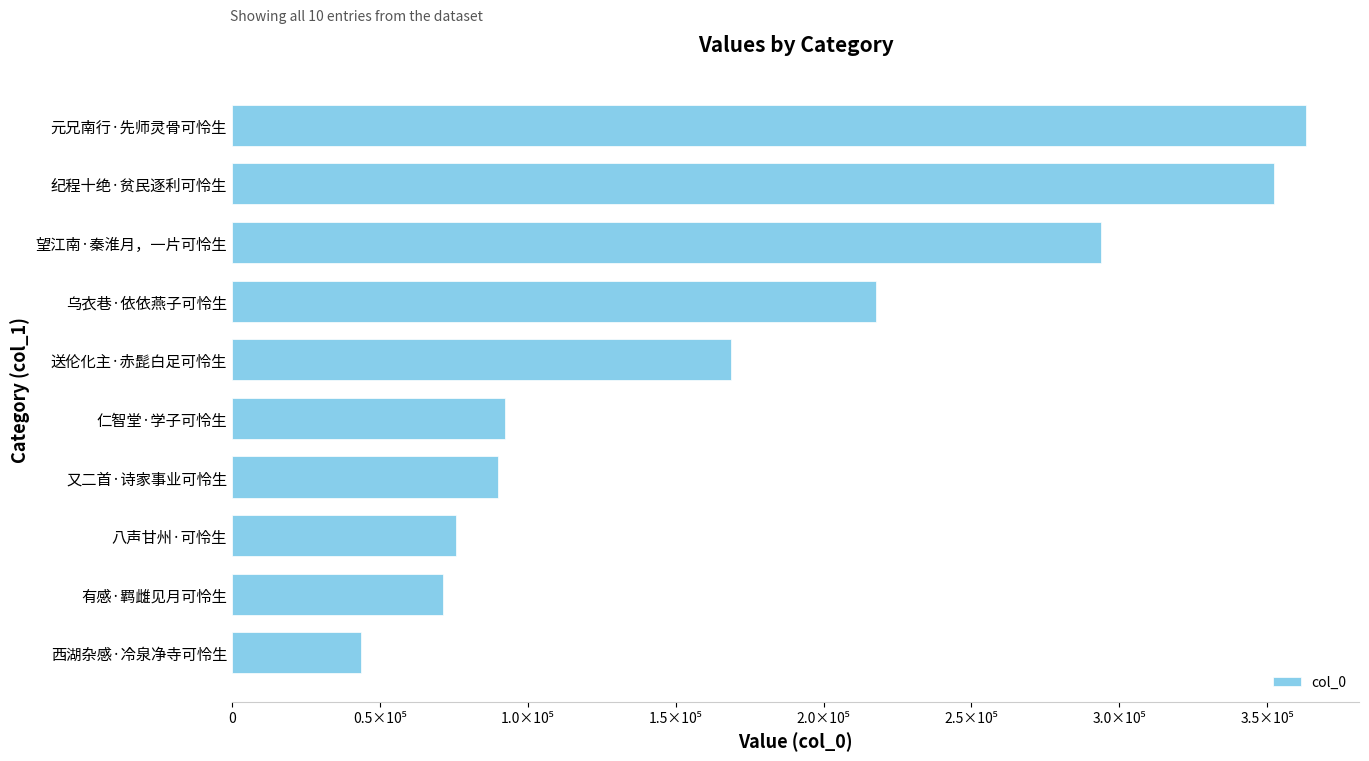

What is the minimum value shown in the chart?

43577